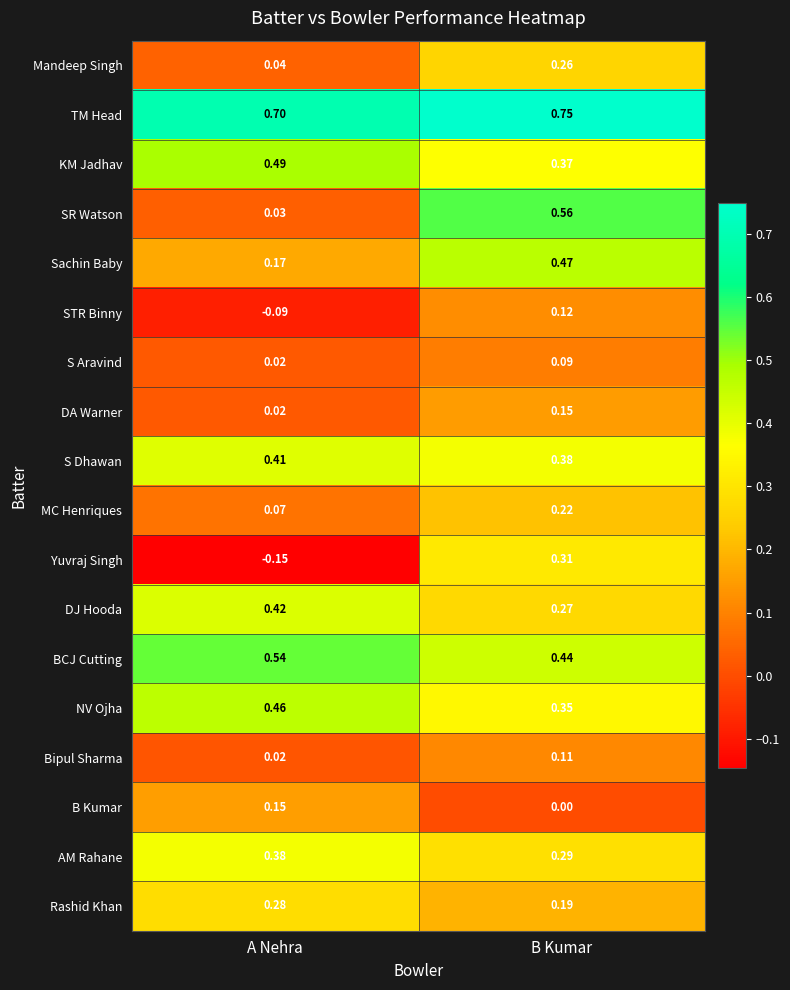

Which category has the highest value in the Sachin Baby series?

B Kumar